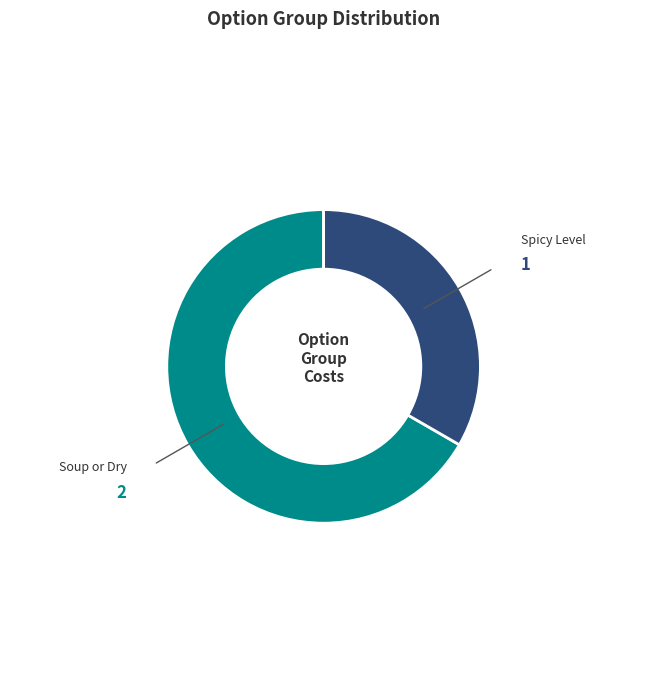

How many segments does this pie chart have?

2